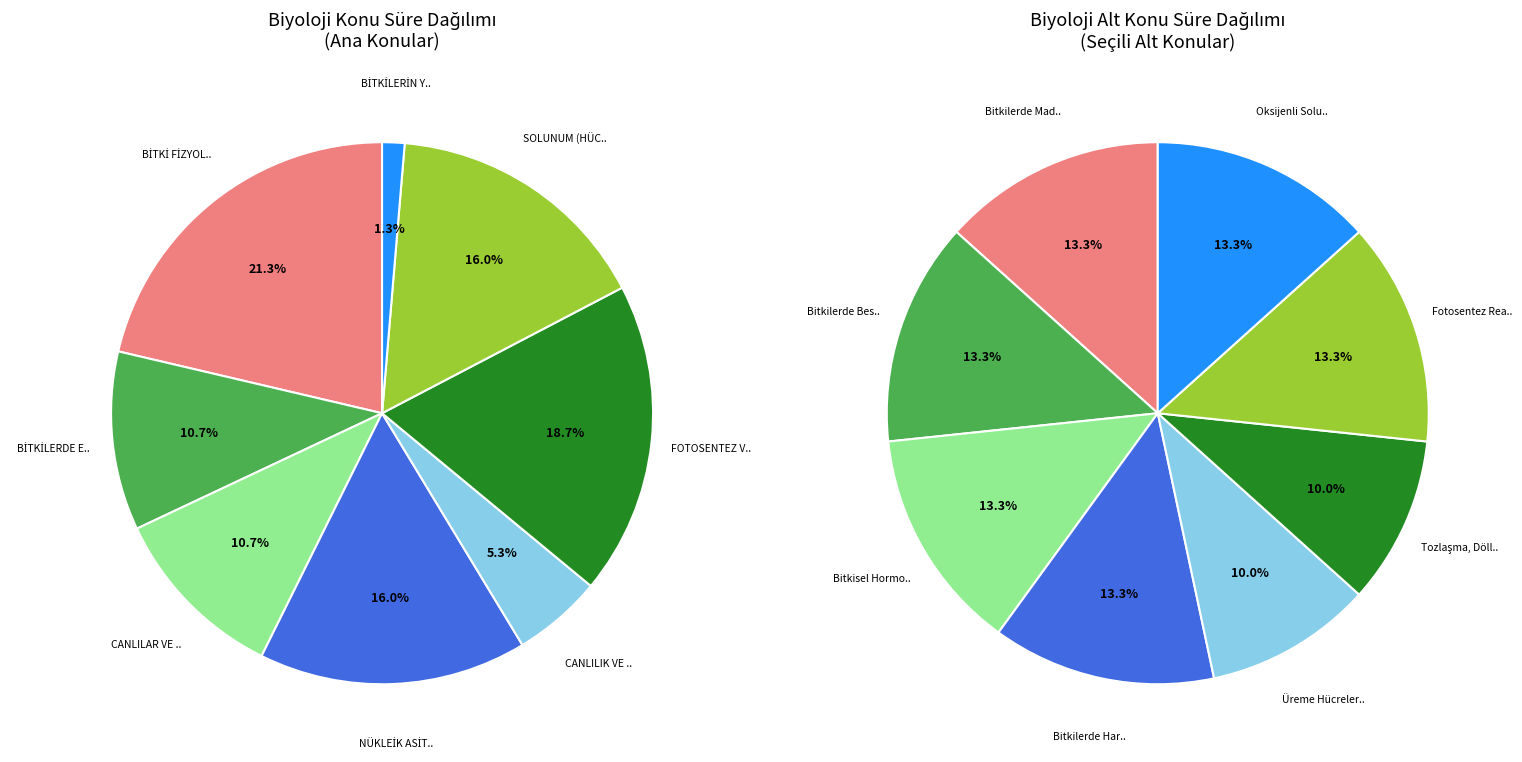

To the nearest percent, what percentage of the pie is FOTOSENTEZ VE KEMOSENTEZ?

19%